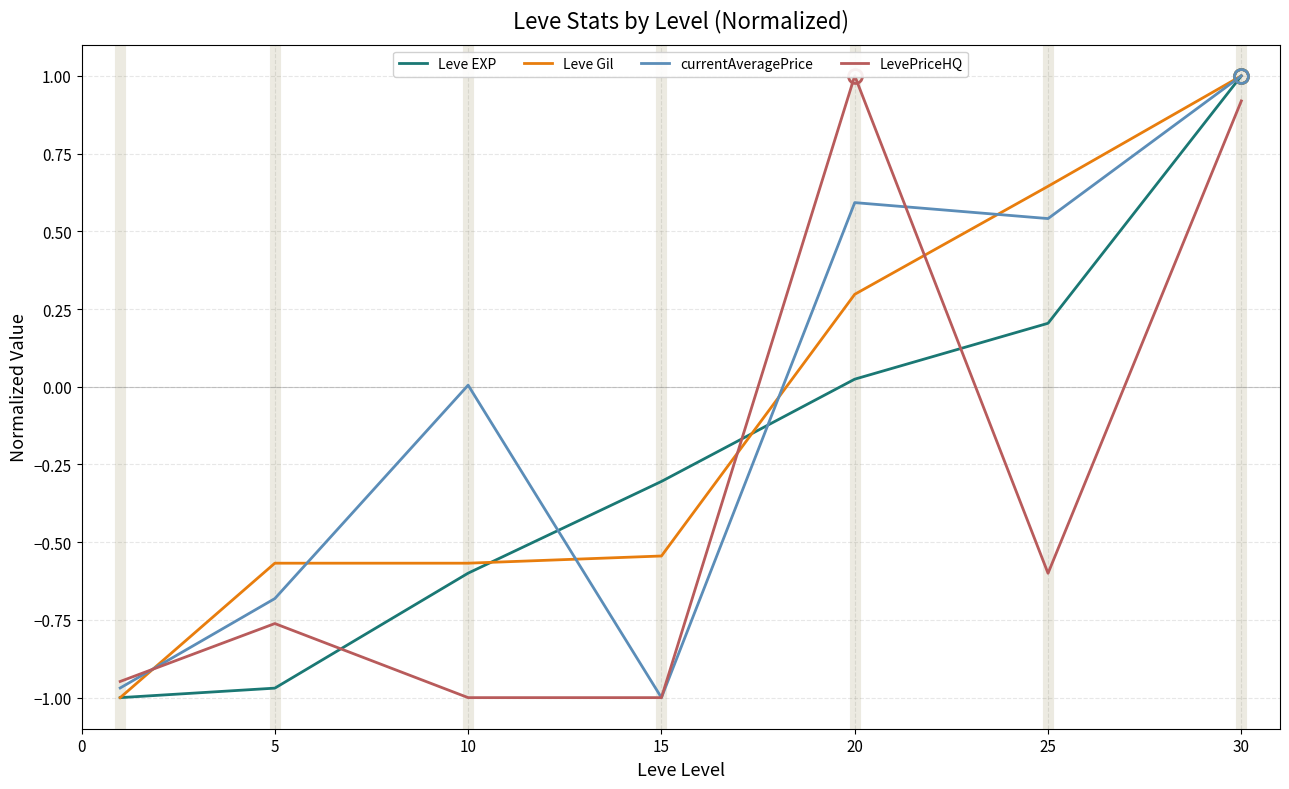

What are all the series names shown in the legend?

Leve EXP, Leve Gil, currentAveragePrice, LevePriceHQ